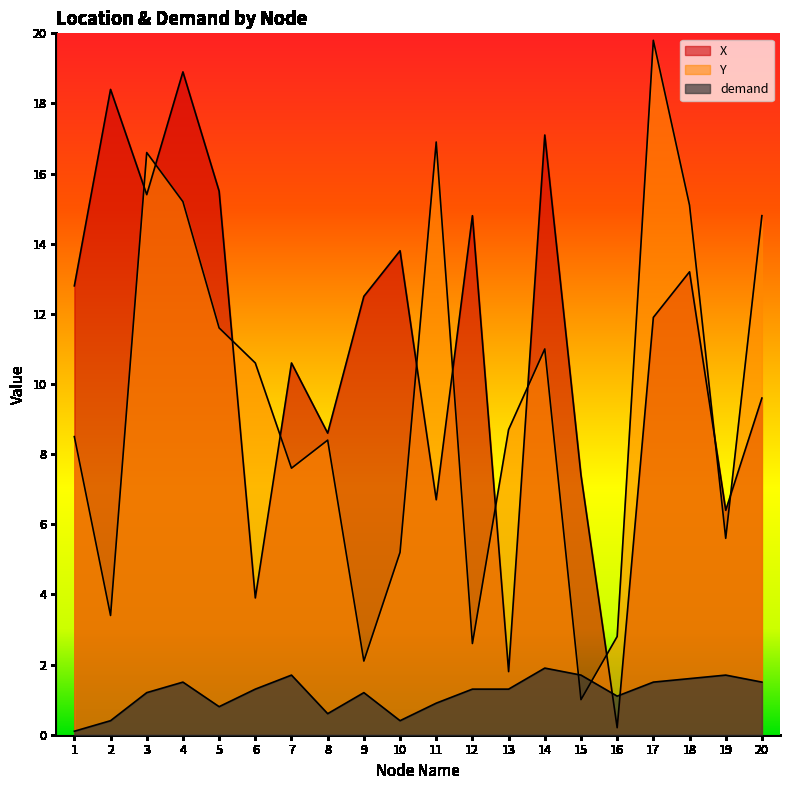

The value of Y at 20 is 7.2. True or false?

False